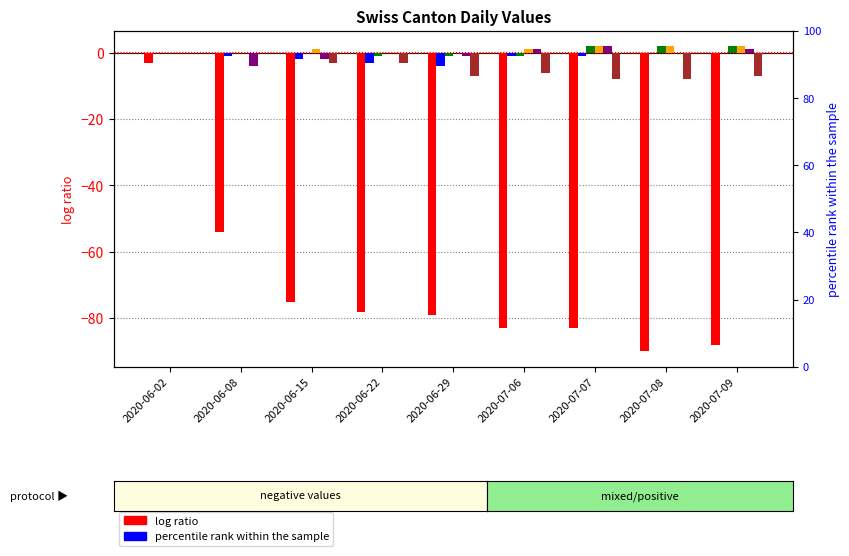

Rank the categories by TG value from lowest to highest.

2020-06-22, 2020-06-29, 2020-07-06, 2020-06-02, 2020-06-08, 2020-06-15, 2020-07-07, 2020-07-08, 2020-07-09